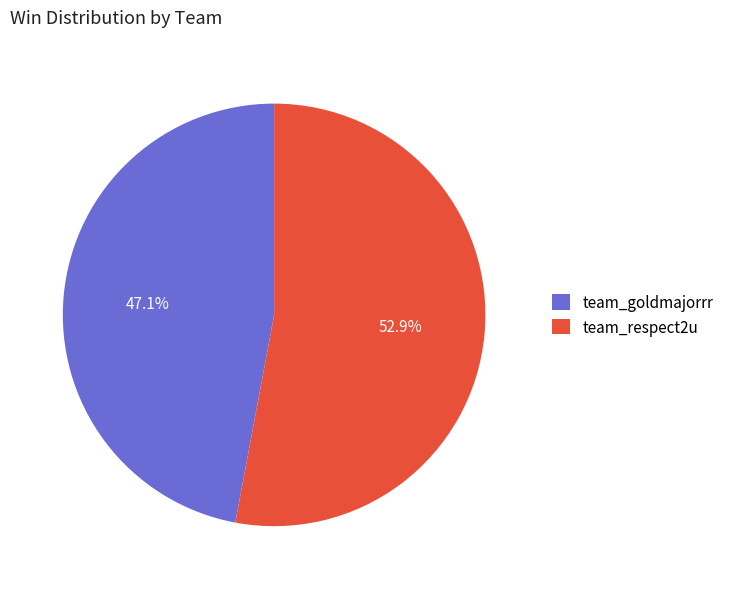

Which slice is the largest?

team_respect2u